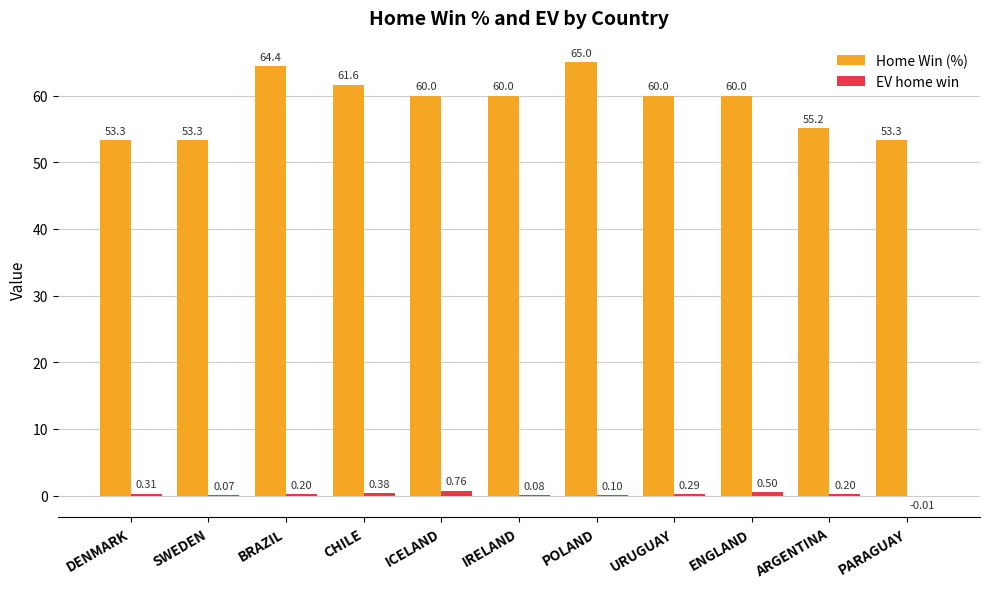

What is the total value across all series at CHILE?

62.0